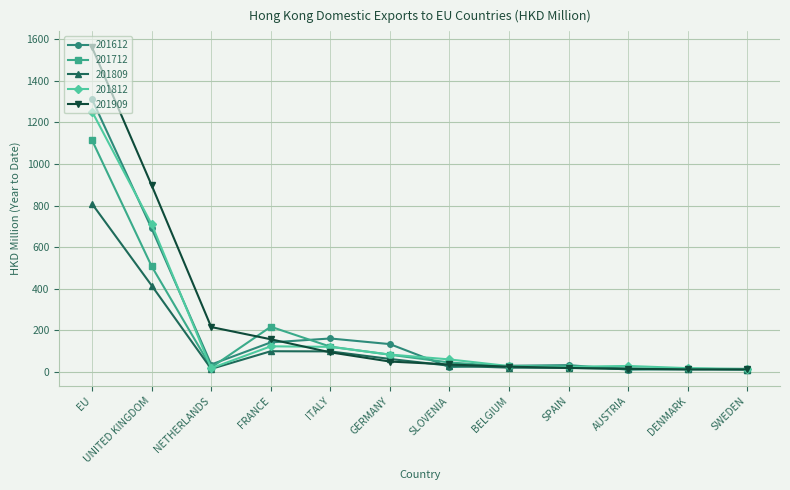

In 201812, how many points are higher than both neighbors (excluding endpoints)?

2